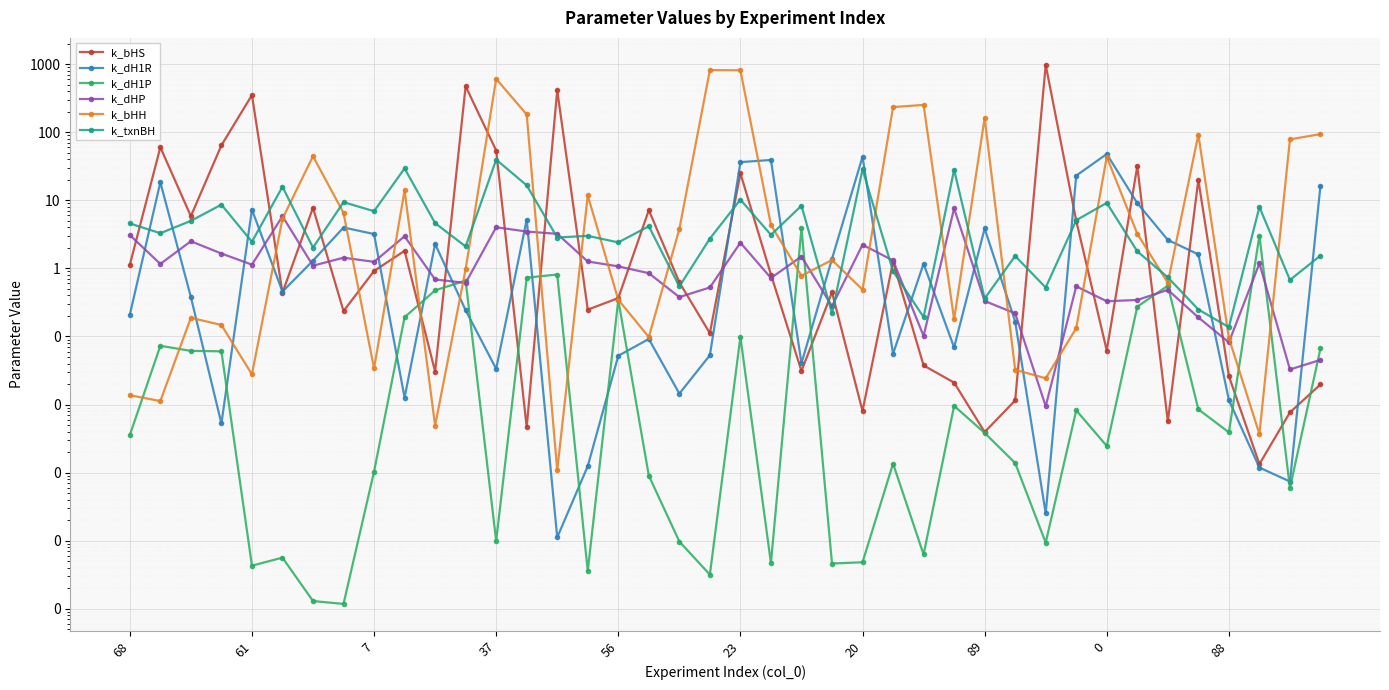

Where is k_dH1P nearest to the value 1?

14